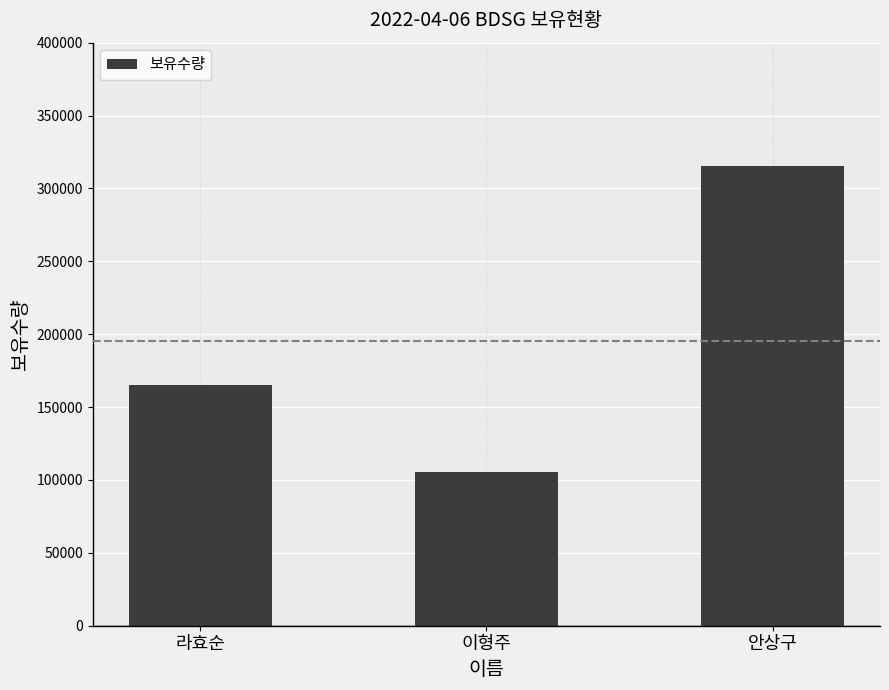

What is the greatest value displayed?

315269